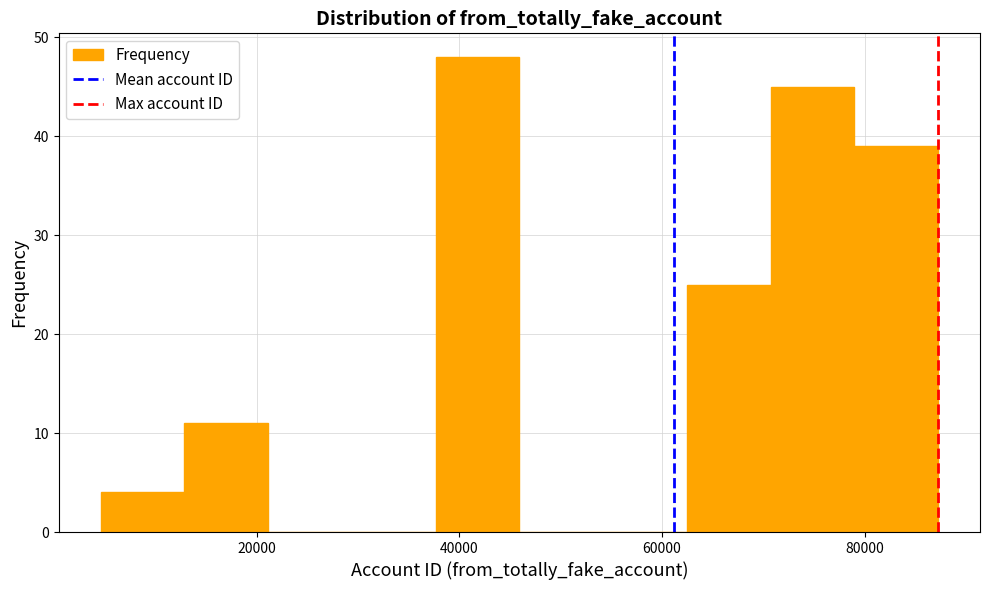

Which range on the x-axis has the tallest bar?

38000 to 46000